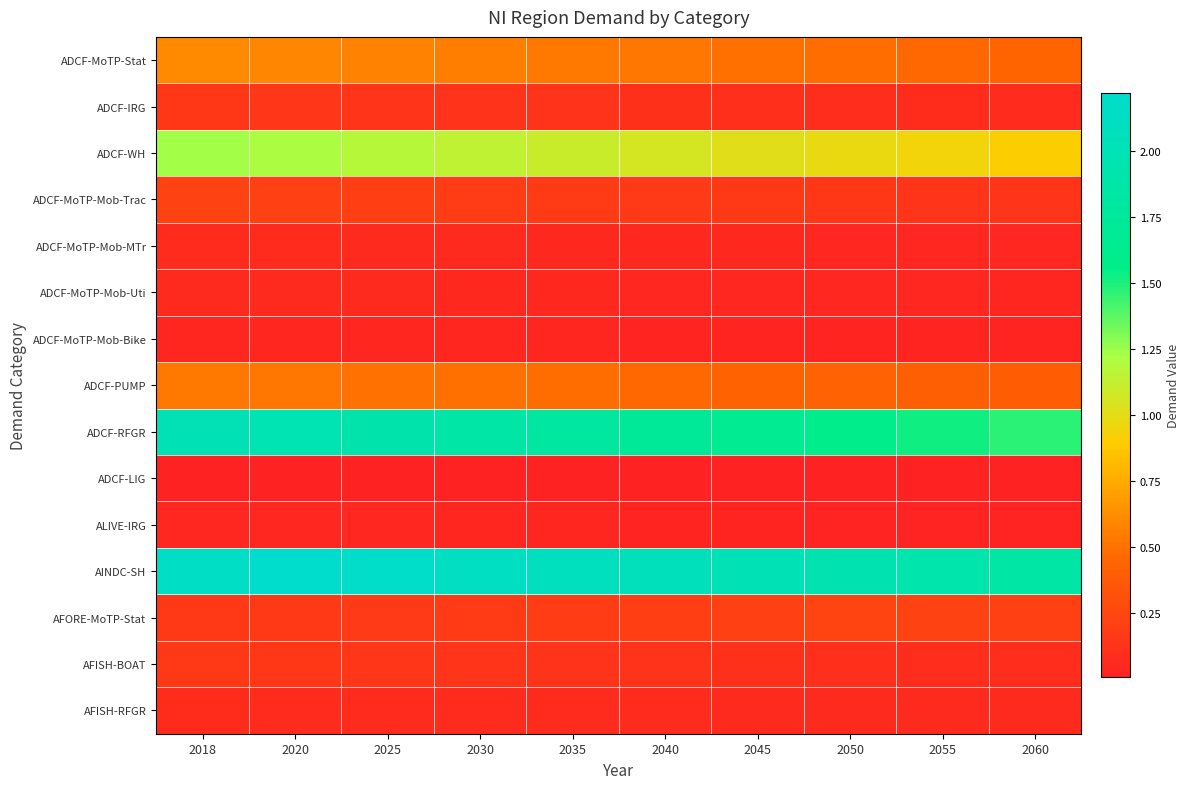

Which label corresponds to the largest value in the chart?

2020